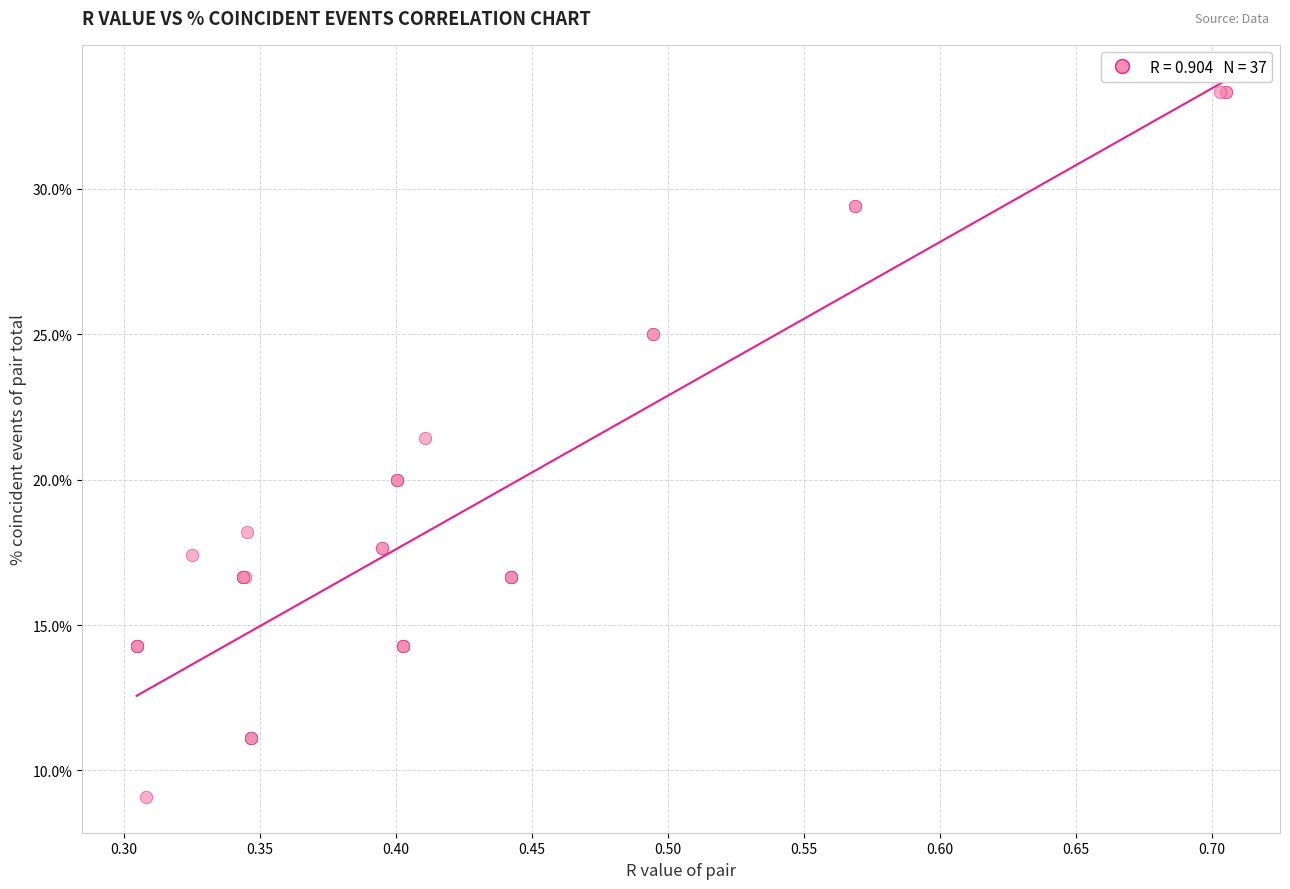

What Y value in the scatter plot is closest to 21?

21.4